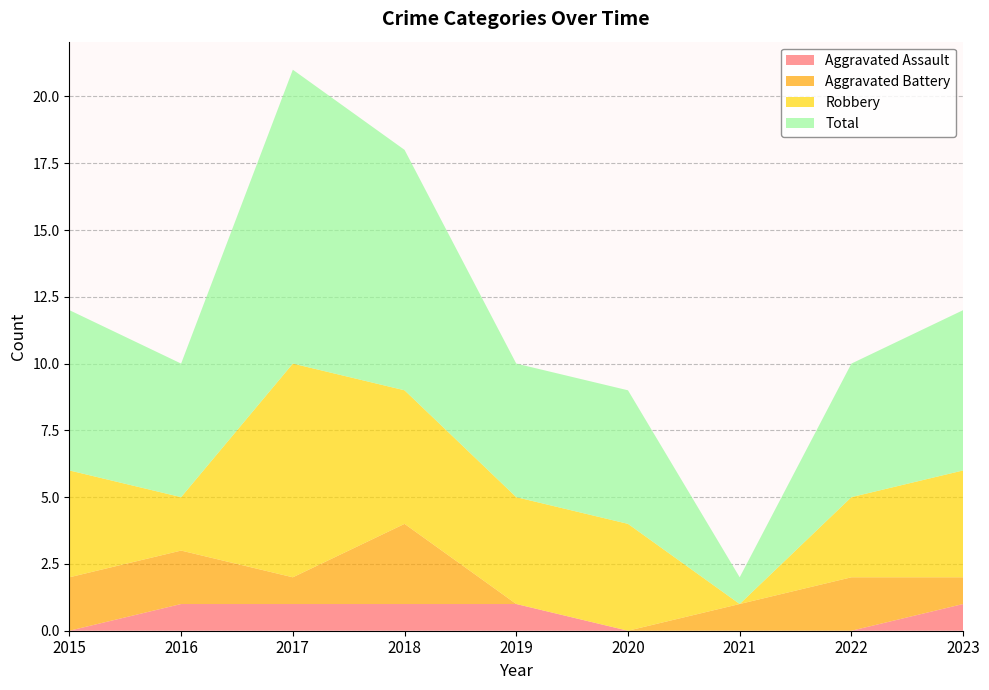

Reading left to right, extract all data points from this chart.

Aggravated Assault: 2015=0	2016=1	2017=1	2018=1	2019=1	2020=0	2021=0	2022=0	2023=1
Aggravated Battery: 2015=2	2016=2	2017=1	2018=3	2019=0	2020=0	2021=1	2022=2	2023=1
Robbery: 2015=4	2016=2	2017=8	2018=5	2019=4	2020=4	2021=0	2022=3	2023=4
Total: 2015=6	2016=5	2017=11	2018=9	2019=5	2020=5	2021=1	2022=5	2023=6